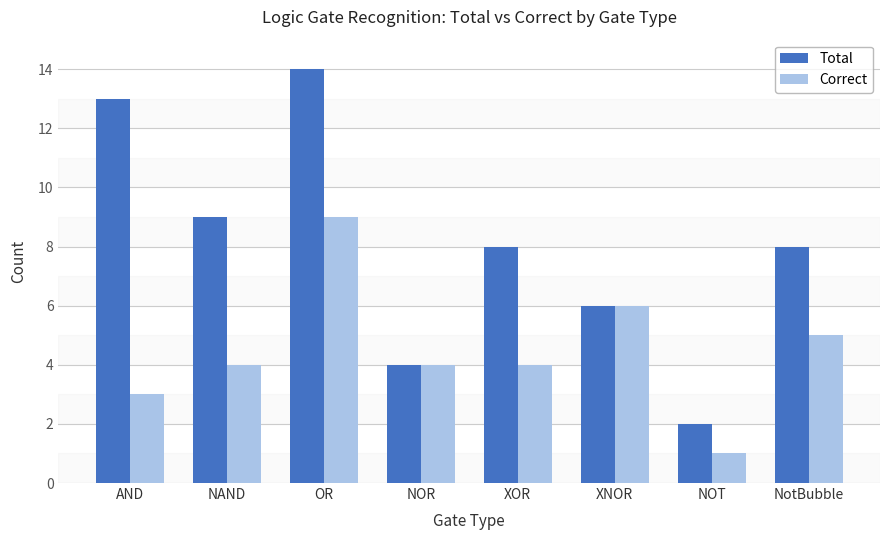

What is the total value across all series at NOR?

8